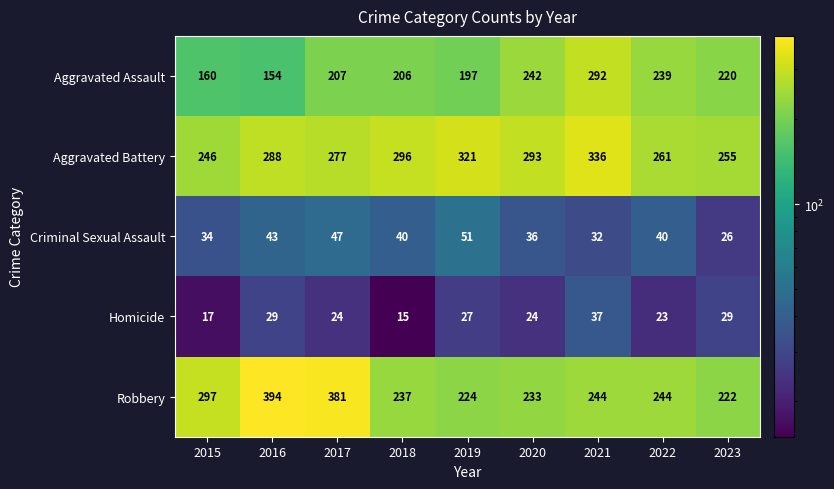

What is the average value of the Criminal Sexual Assault series?

39